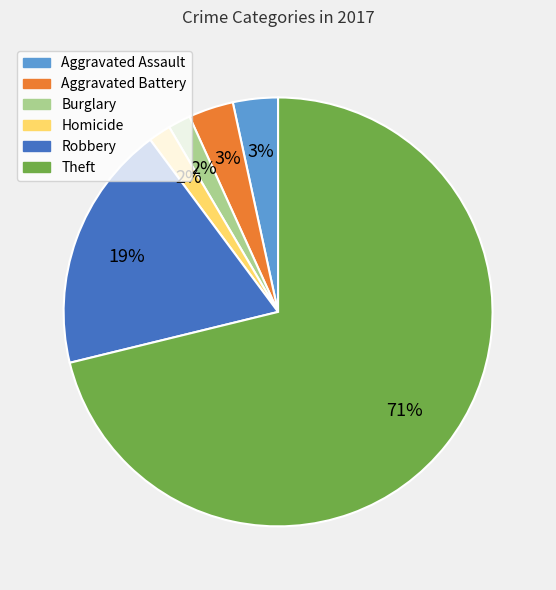

What percentage is the Aggravated Battery slice, to the nearest percent?

3%